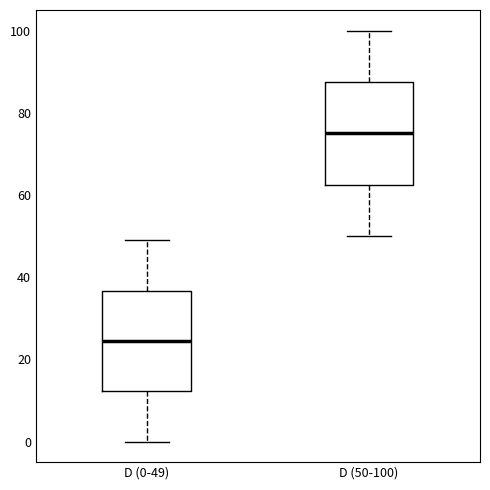

Reading left to right, read every box against the y-axis: the position of its median line, the range the box covers, and the ends of its whiskers. The values are not printed on the chart, so give them approximately, as read against the axis.

D (0-49): median 24, box 12 to 36, whiskers 0 to 50
D (50-100): median 76, box 62 to 88, whiskers 50 to 100